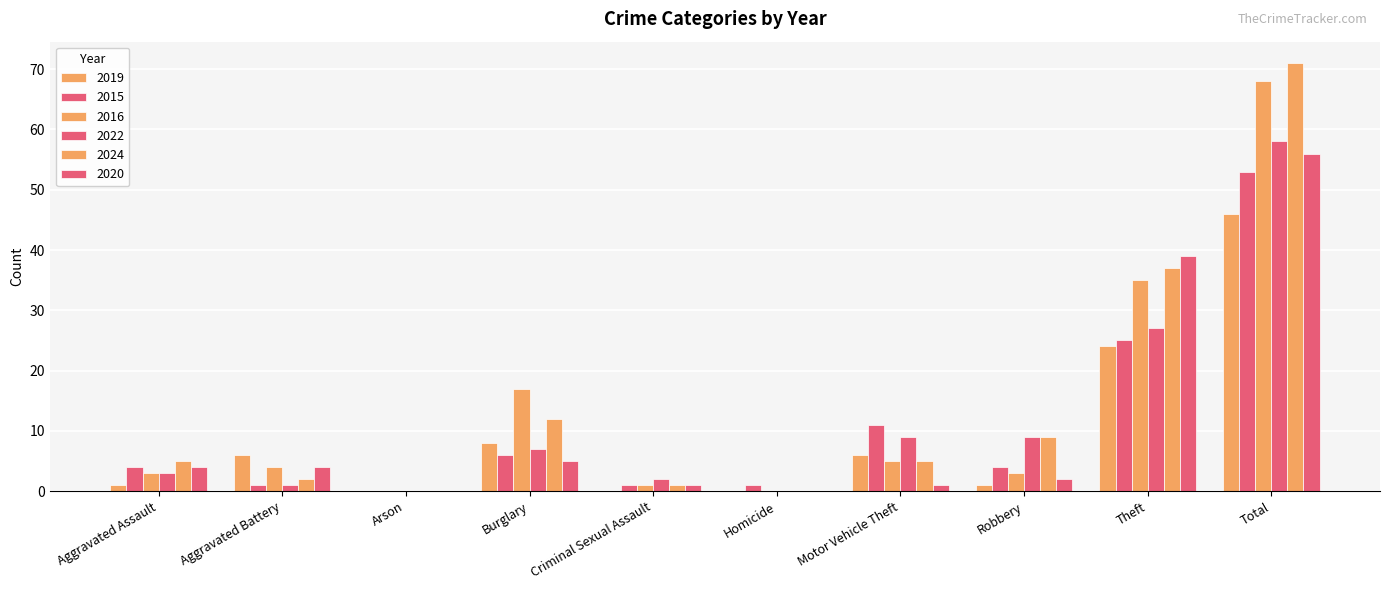

Which label corresponds to the largest value in the chart?

Total